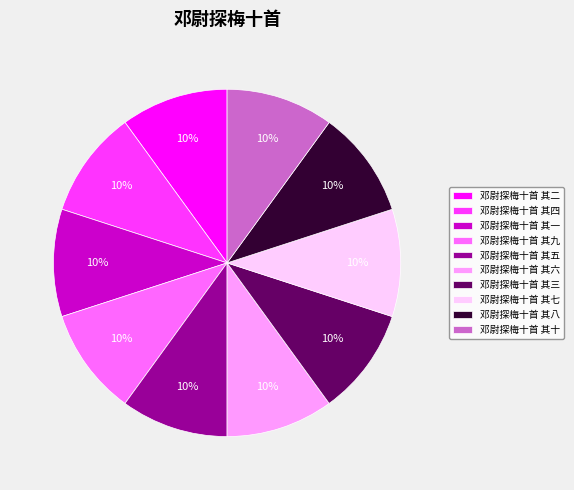

To the nearest percent, what is the combined percentage of 邓尉探梅十首 其十 and 邓尉探梅十首 其四?

20%